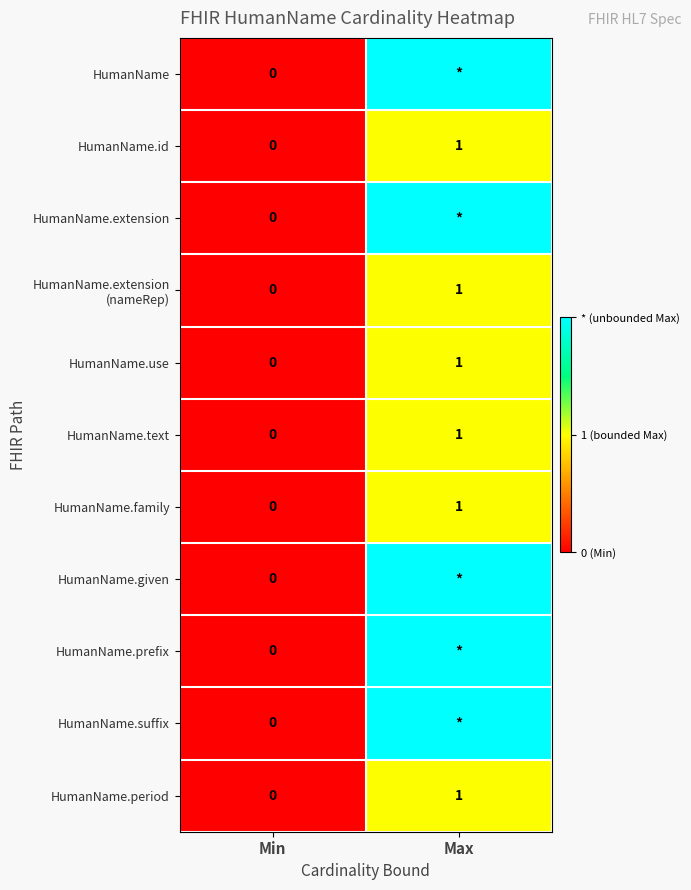

The HumanName.use series shows 1 at Max. True or false?

True